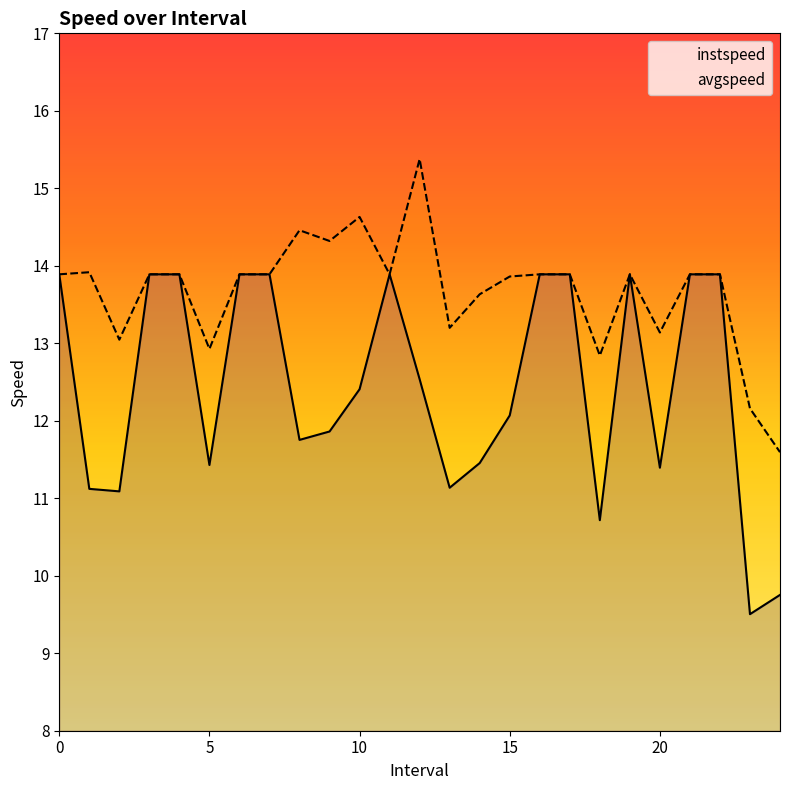

Is the value of avgspeed at 6 greater than the value of instspeed at 15.0?

Yes